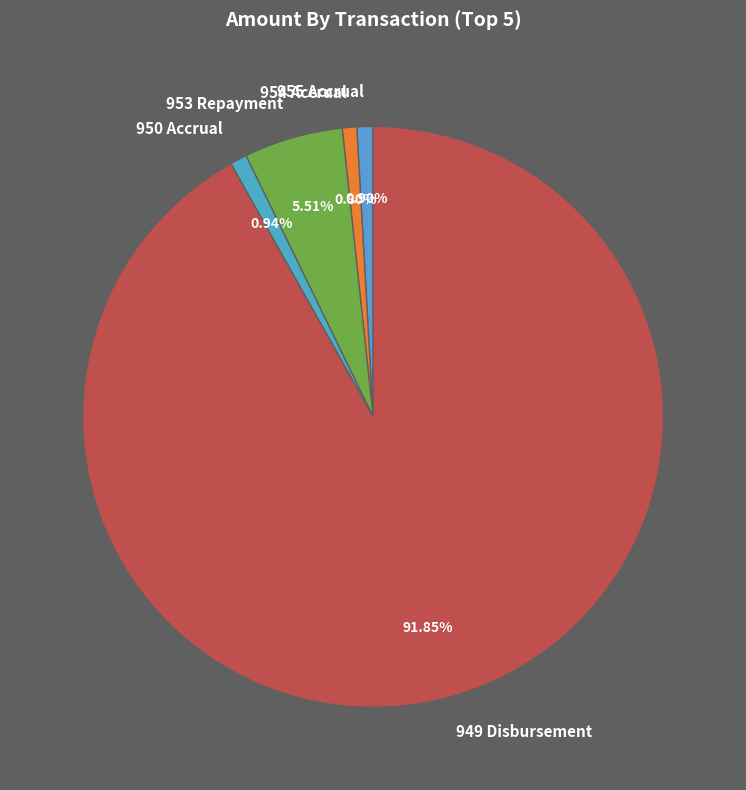

Does 949 Disbursement represent more than half of the total?

Yes